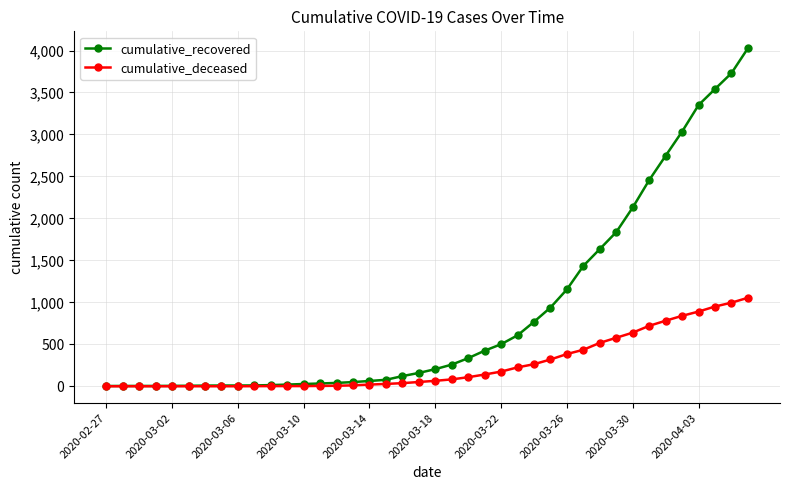

What is the maximum value for cumulative_recovered?

4027